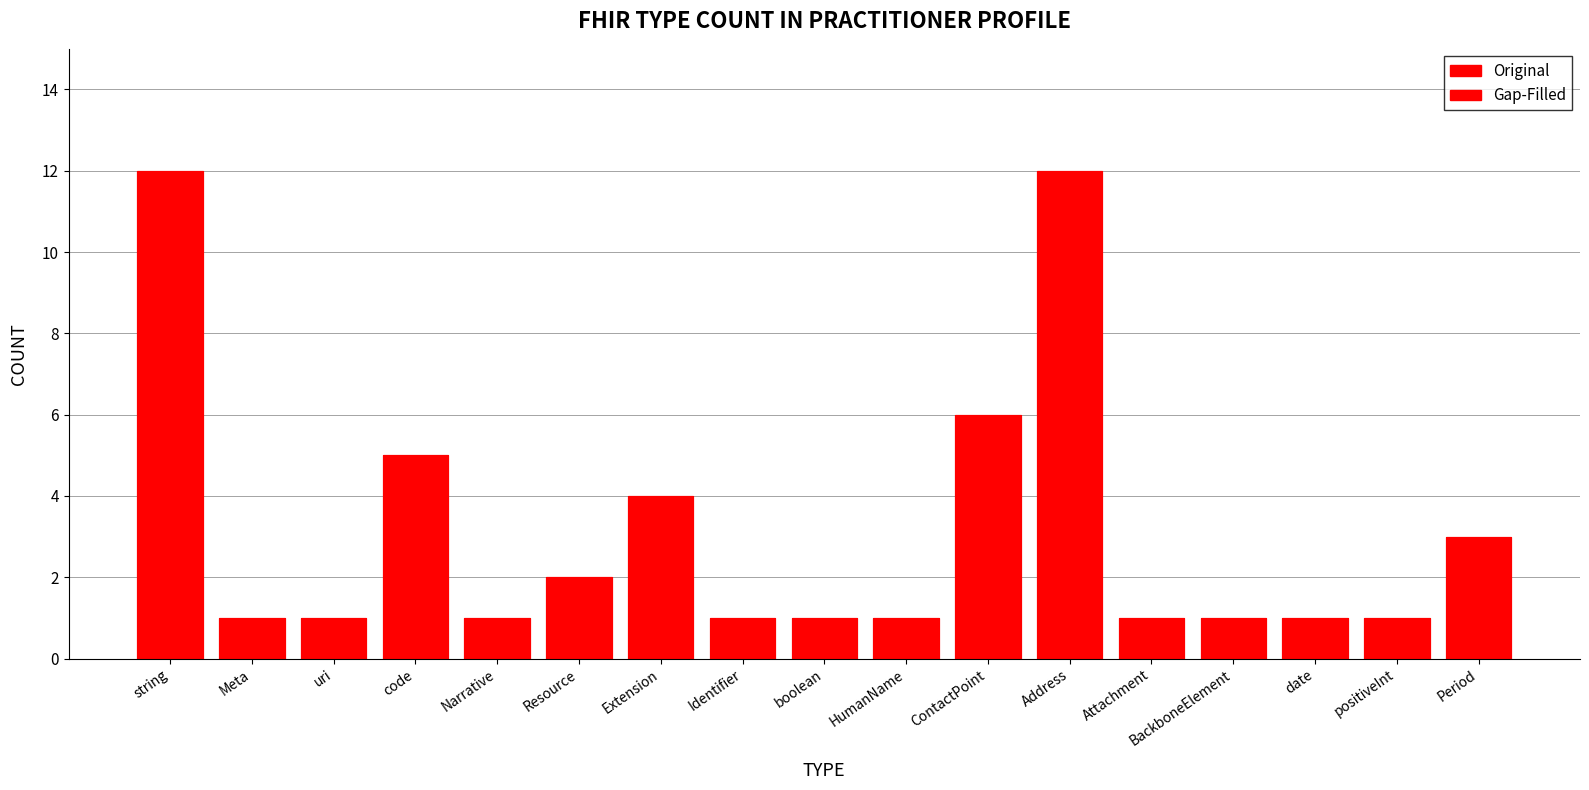

List the labels in order of Gap-Filled value, smallest first.

Meta, uri, Narrative, Identifier, boolean, HumanName, Attachment, BackboneElement, date, positiveInt, Resource, Period, Extension, code, ContactPoint, string, Address